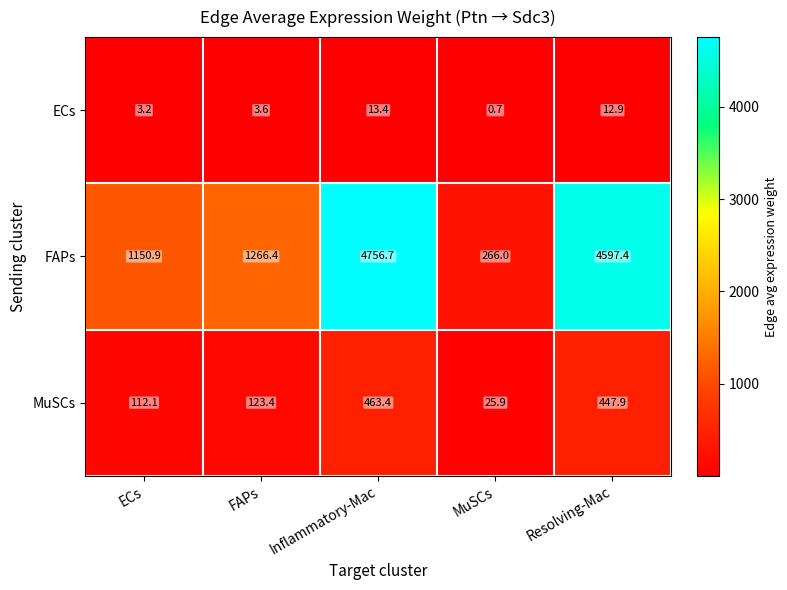

The MuSCs series shows 698.7 at Inflammatory-Mac. True or false?

False